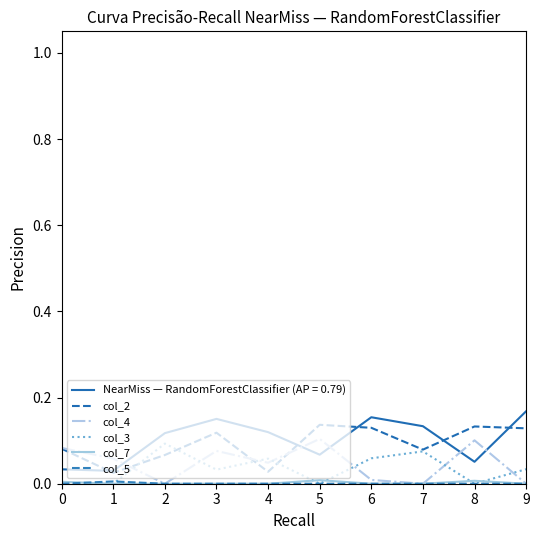

How many lines are shown in the chart?

6